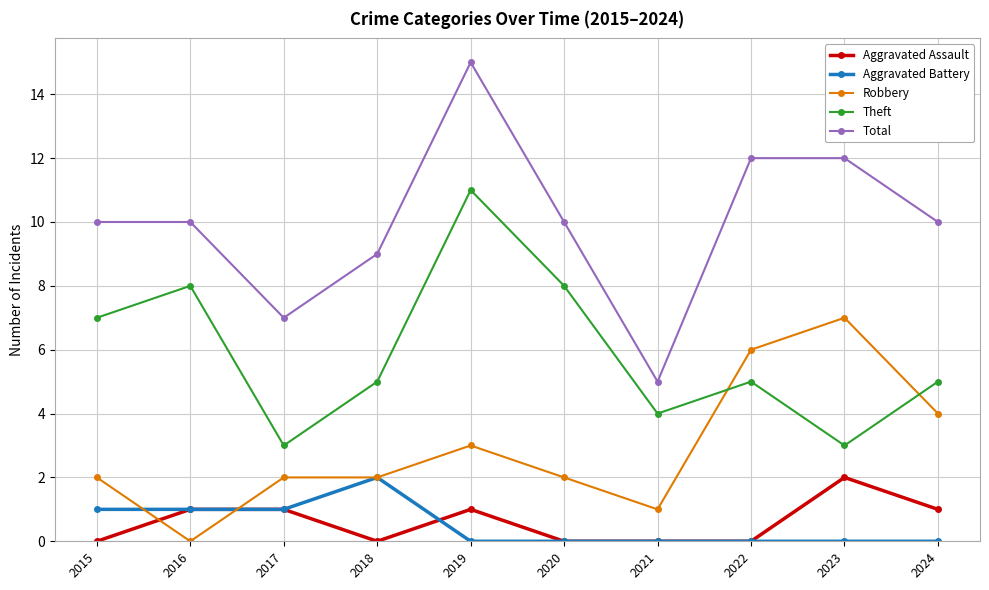

What is the difference between the Aggravated Assault values at 2021 and 2016?

1